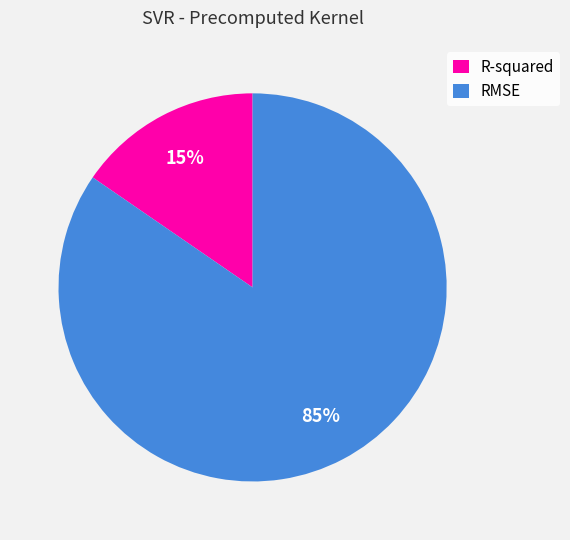

Between RMSE and R-squared, which is larger?

RMSE